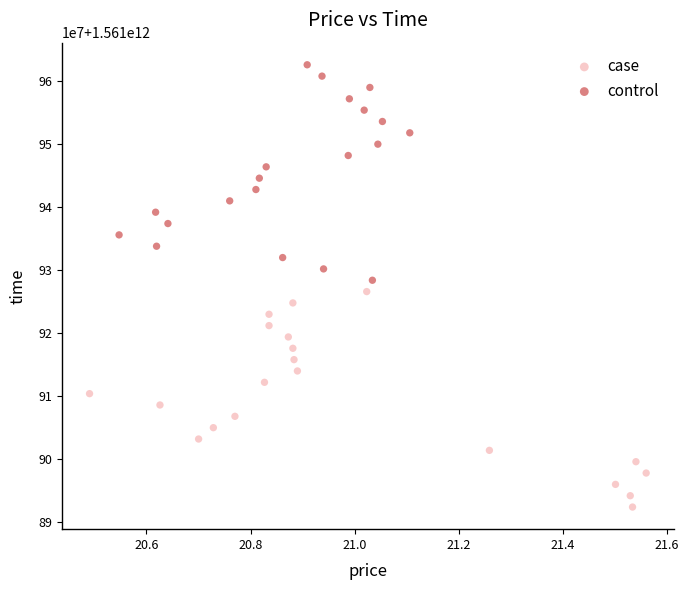

What are all the series names shown in the legend?

case, control